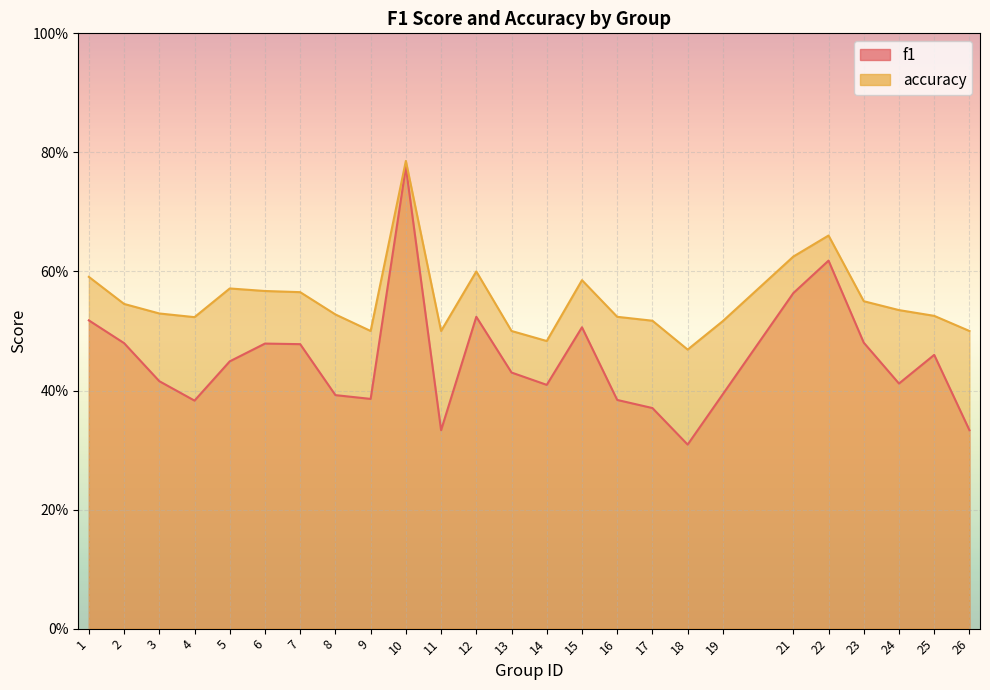

What are all the series names shown in the legend?

f1, accuracy